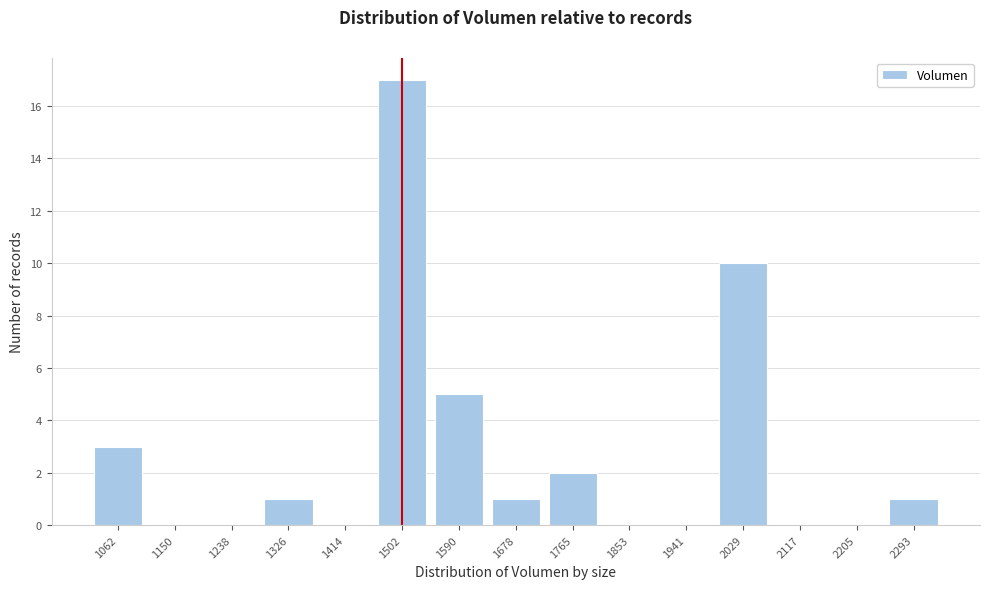

Reading right to left, extract all data points from this chart.

2293=1	2205=0	2117=0	2029=10	1941=0	1853=0	1765=2	1678=1	1590=5	1502=17	1414=0	1326=1	1238=0	1150=0	1062=3